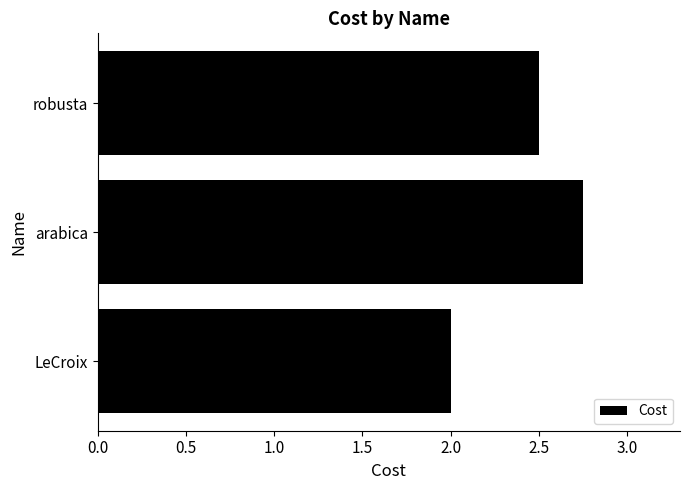

Rank the categories by value from lowest to highest.

LeCroix, robusta, arabica